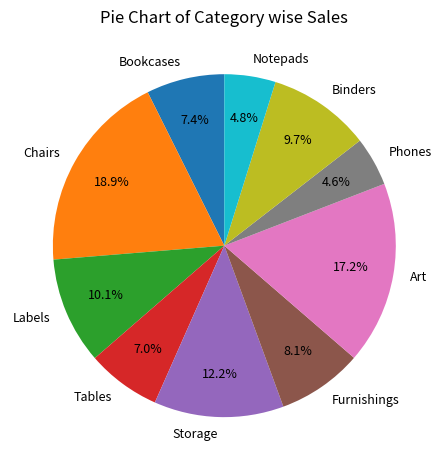

The Tables slice represents 1% of the pie. True or false?

False